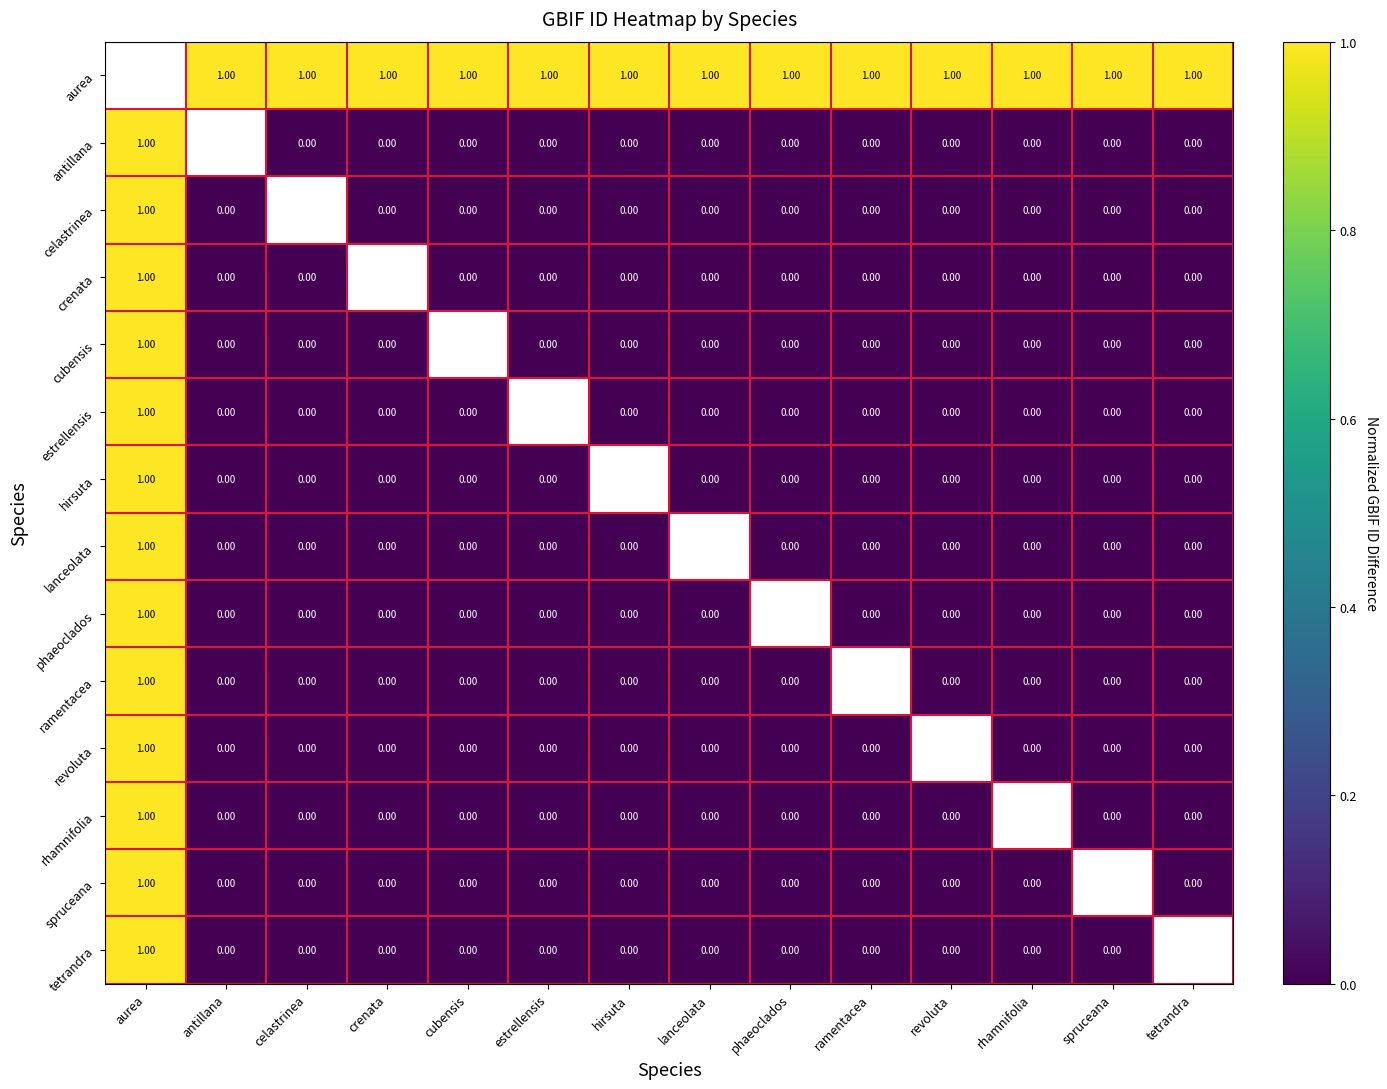

Is the value of ramentacea at crenata greater than the value of antillana at aurea?

No